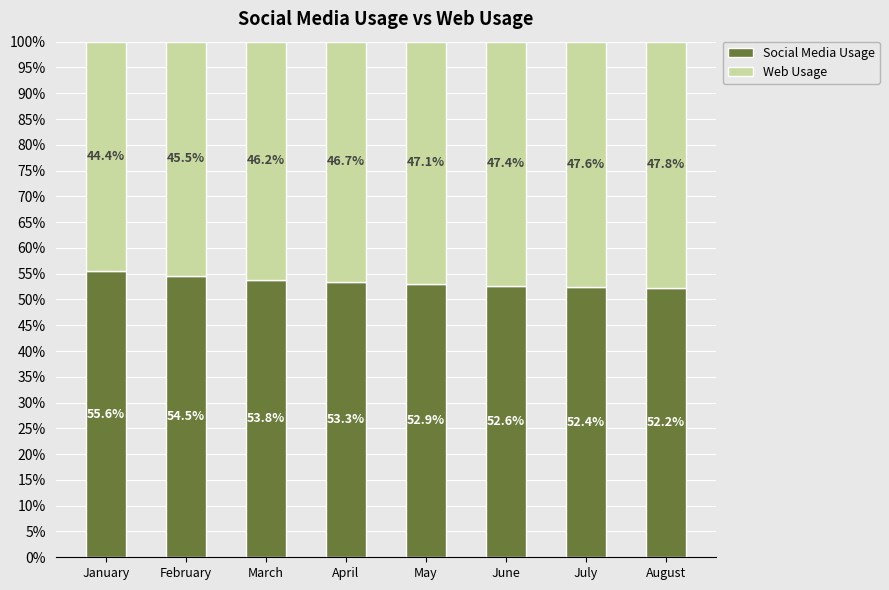

What is the minimum value for Social Media Usage?

52.2